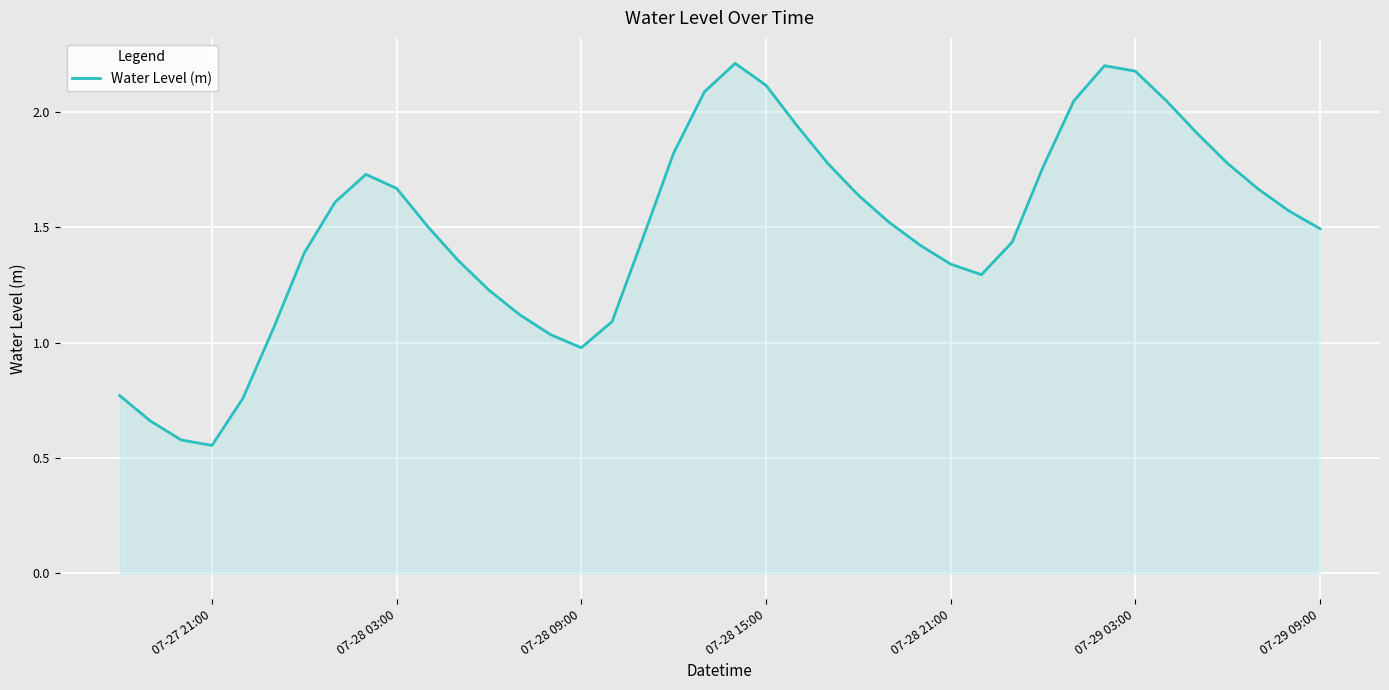

True or false: there are more than 1 points higher than both neighbors.

True